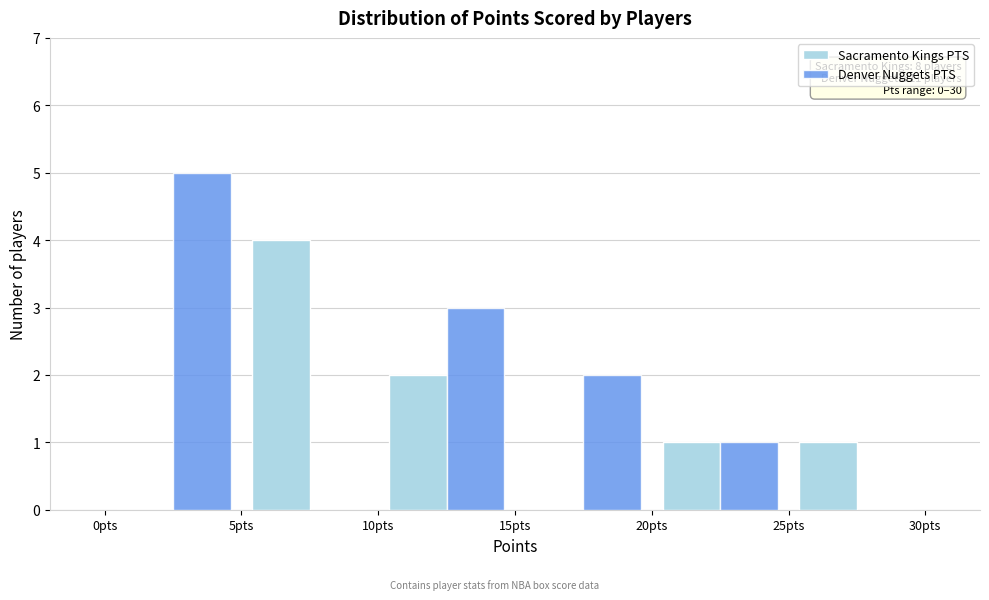

In the Denver Nuggets PTS series, which range on the x-axis has the tallest bar?

0 to 5